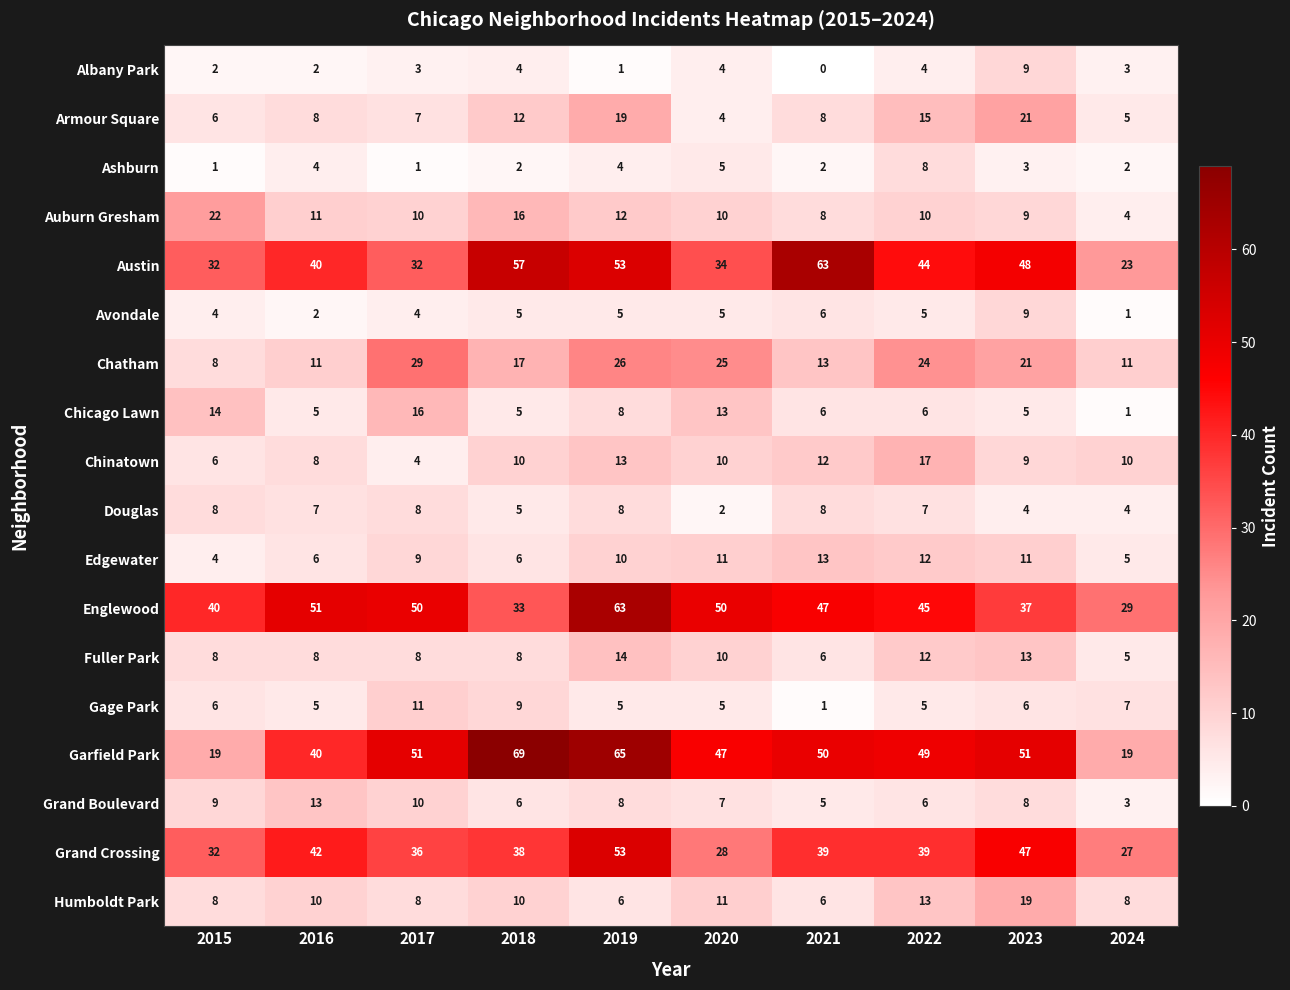

At which label is Garfield Park closest to 44?

2020